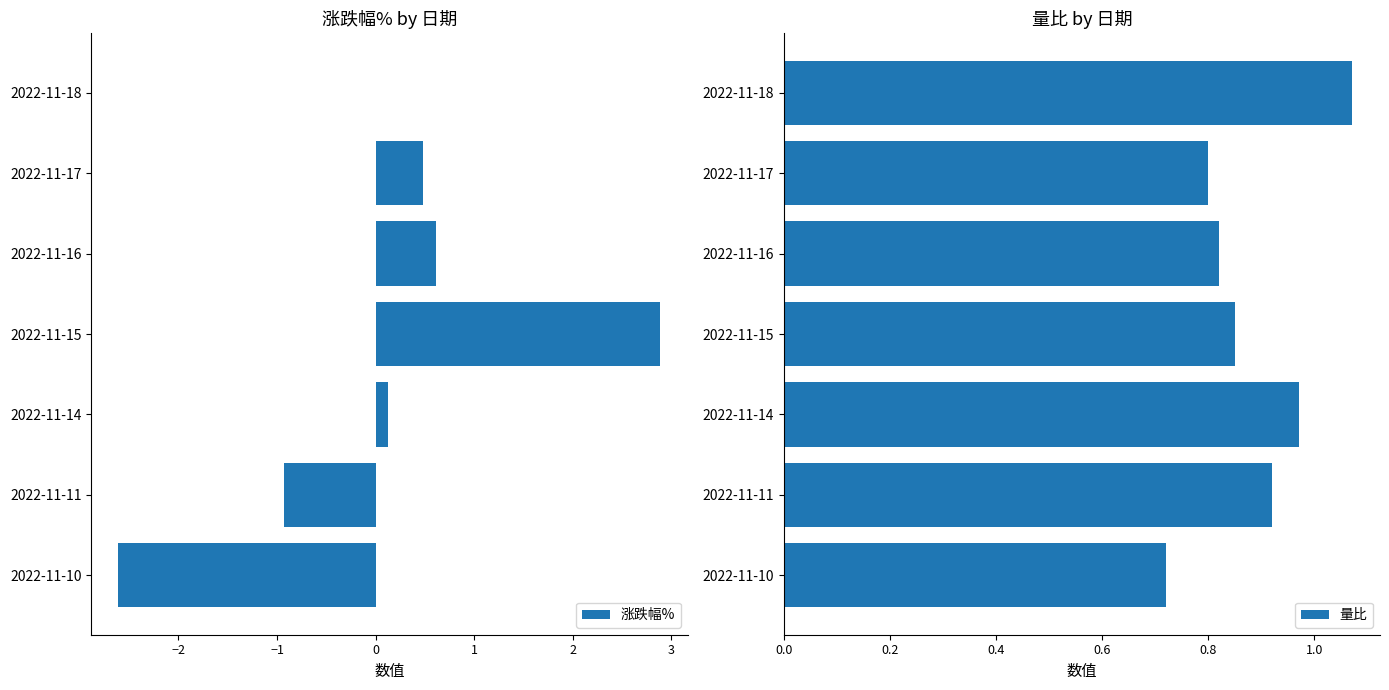

At how many categories does at least one series exceed 0?

7